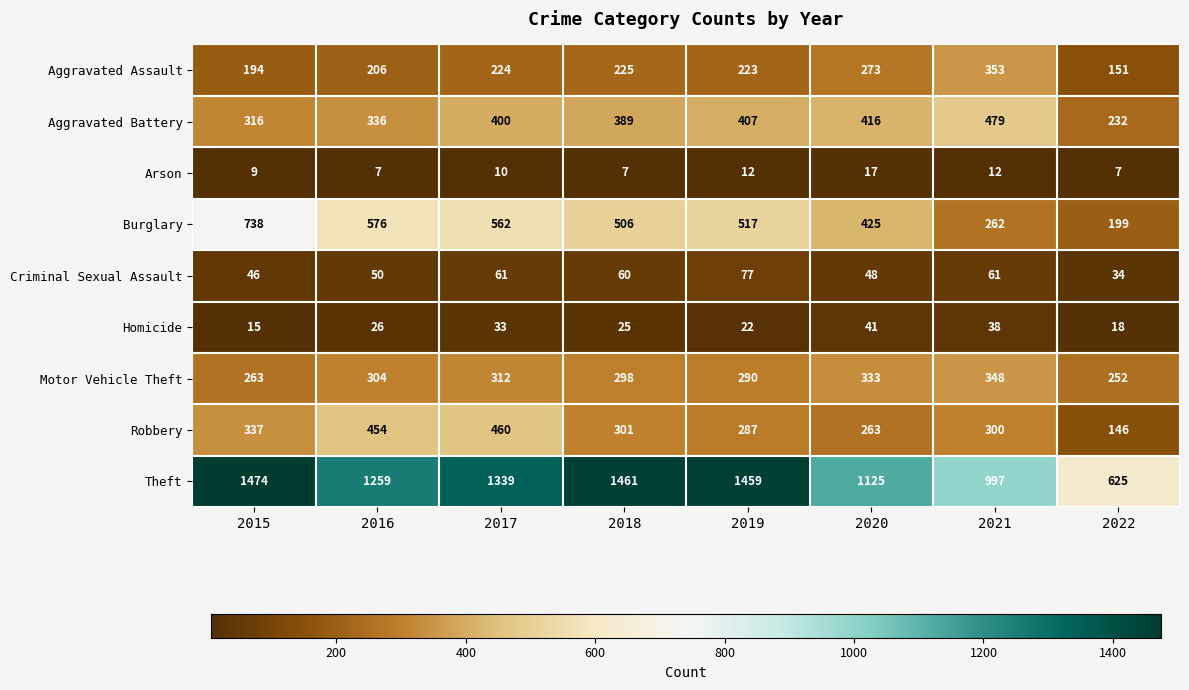

How many Homicide values are between 22 and 38?

5